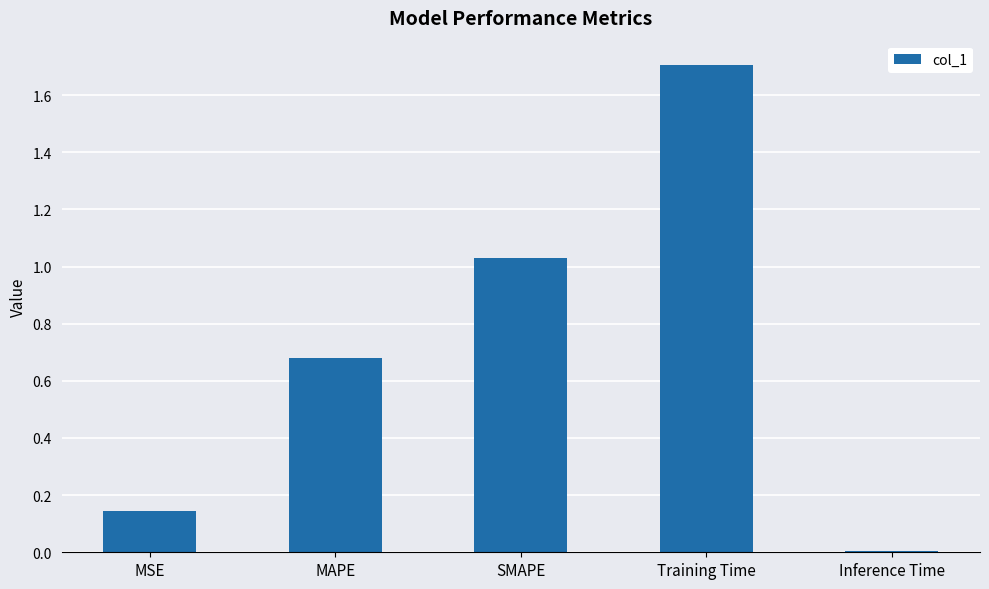

What is the label of the 1st bar from the left?

MSE